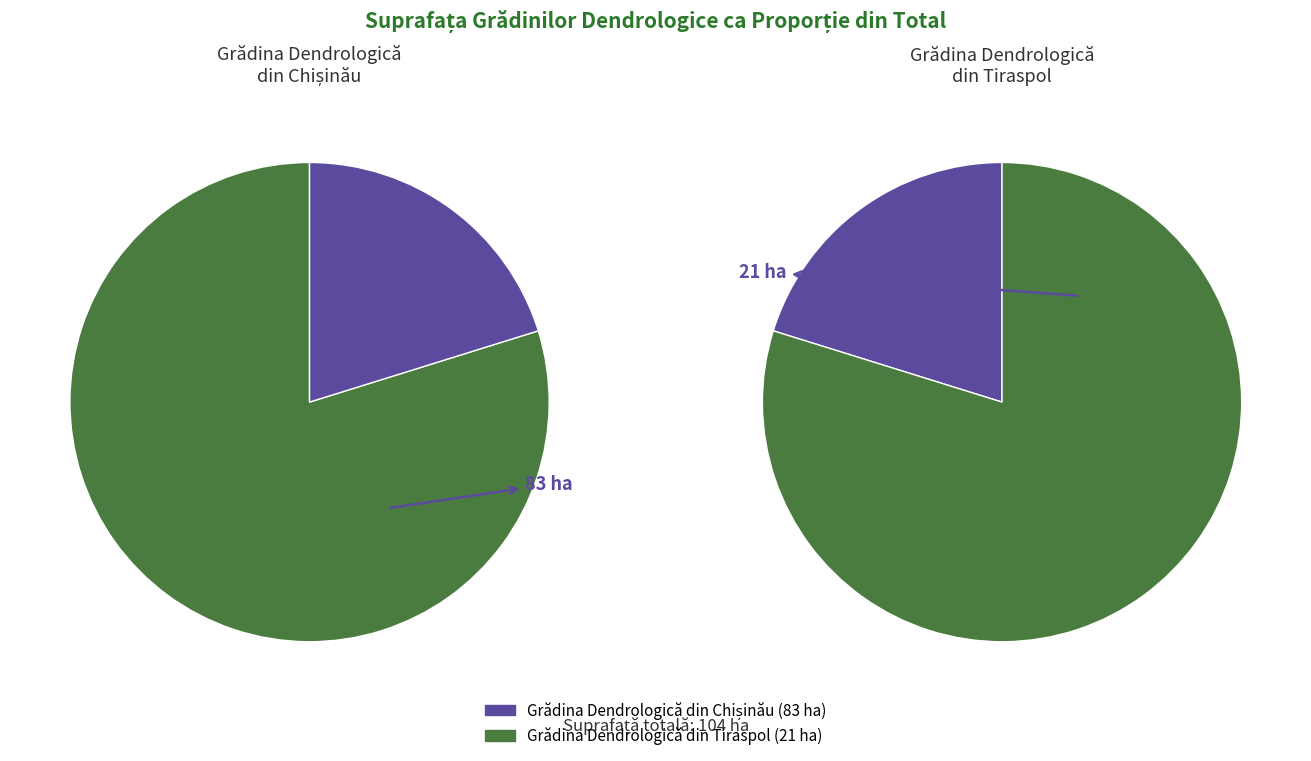

Does Grădina Dendrologică din Tiraspol account for over 50% of the chart?

No